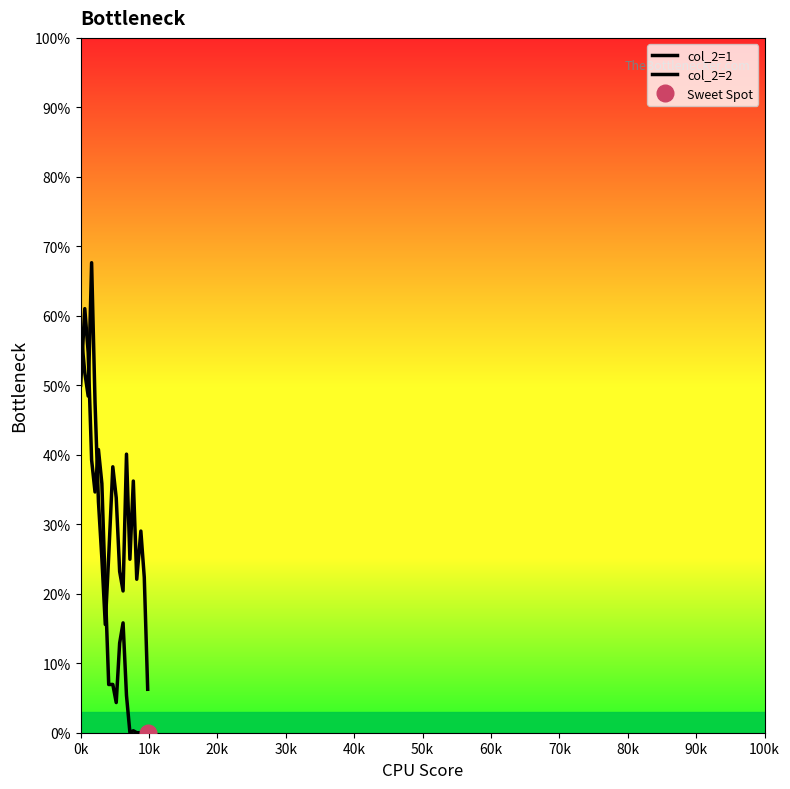

What is the difference between the maximum and minimum values in the col_2=1 series?

0.6